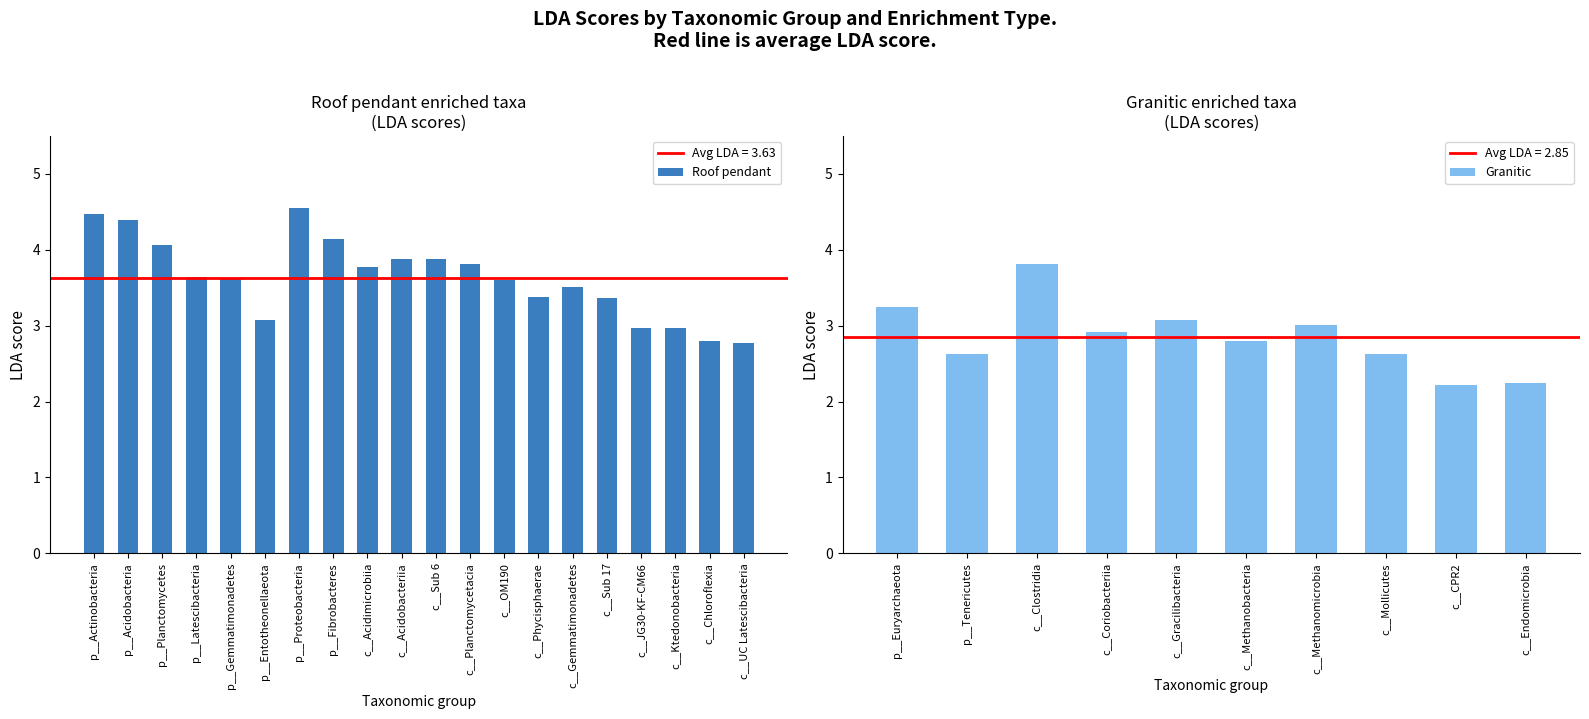

Where does the data first go above 3?

p__Actinobacteria